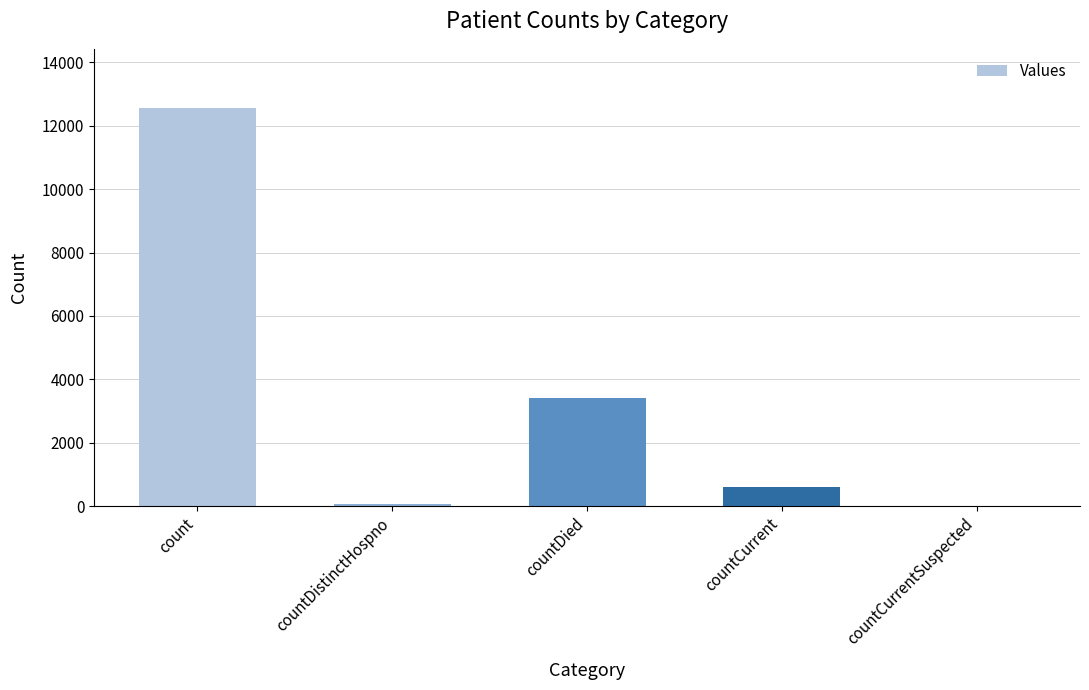

Reading right to left, extract all data points from this chart.

0	593	3408	77	12546